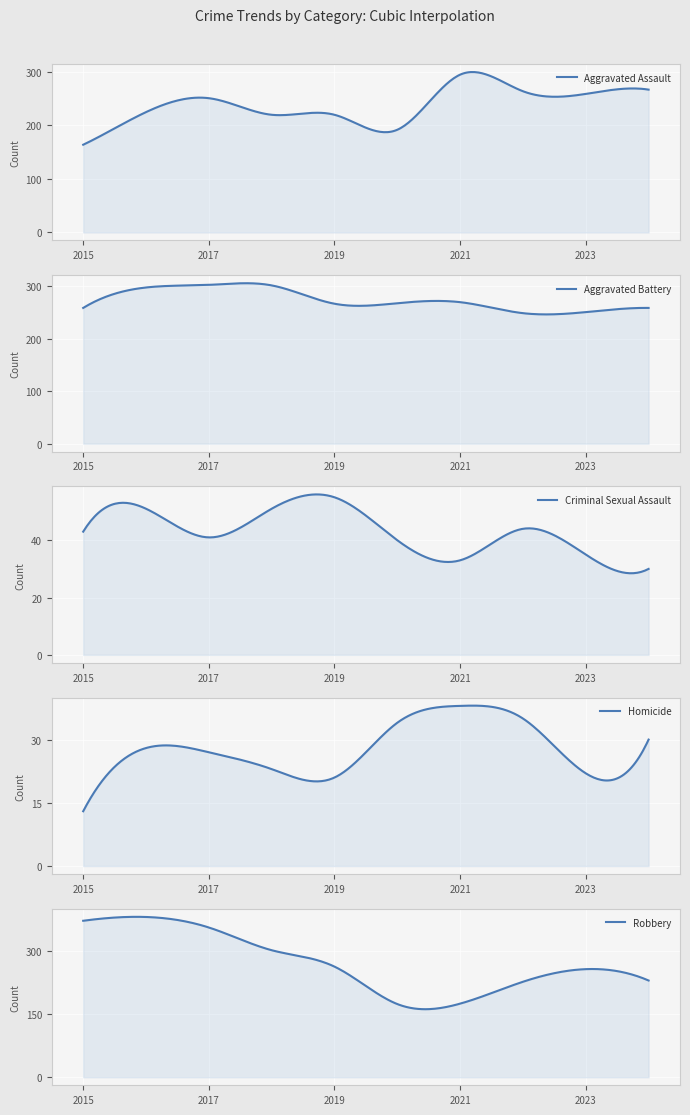

What is the spread (max minus min) of values at 2023?

237